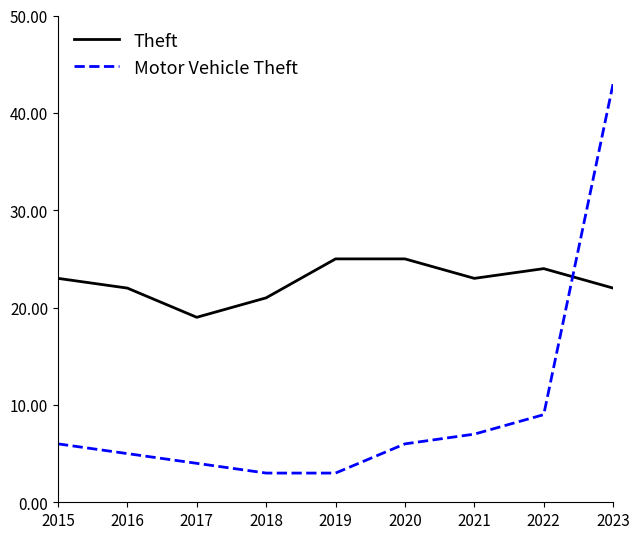

Rank the series by their maximum value, from highest to lowest.

Motor Vehicle Theft, Theft